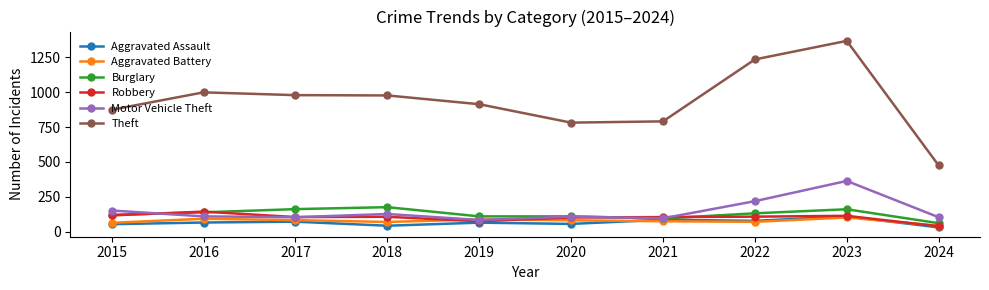

True or false: Aggravated Assault and Theft cross at least once.

False